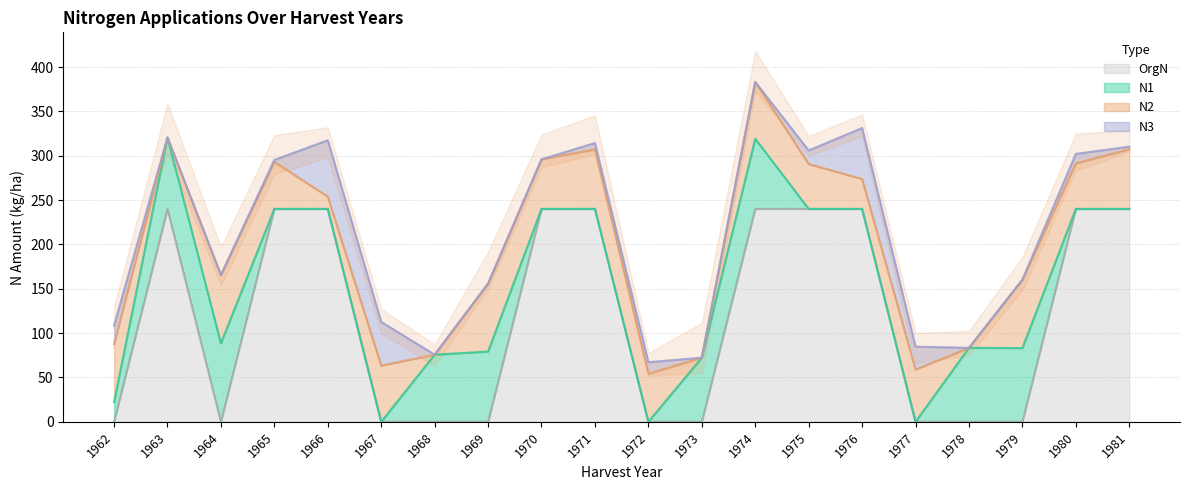

The OrgN series shows 0 at 1969. True or false?

True